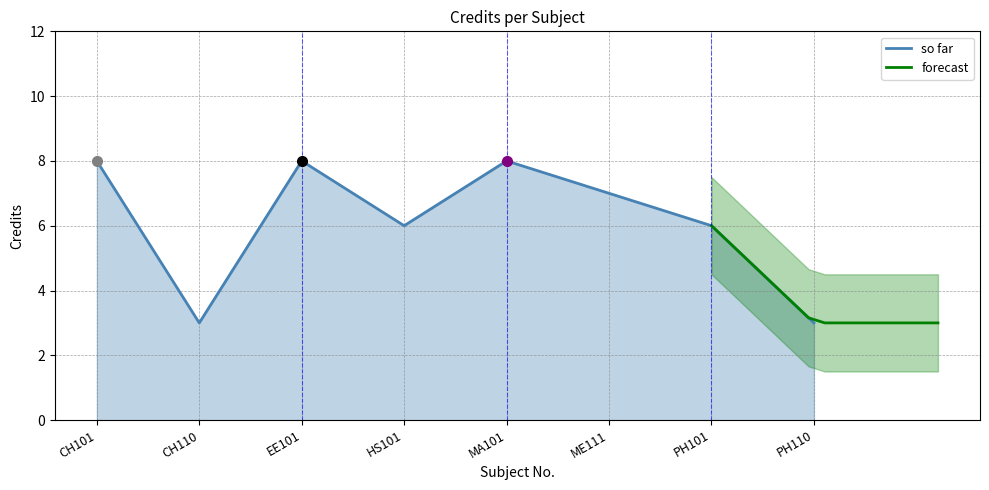

The chart shows a value of 6 at HS101. True or false?

True